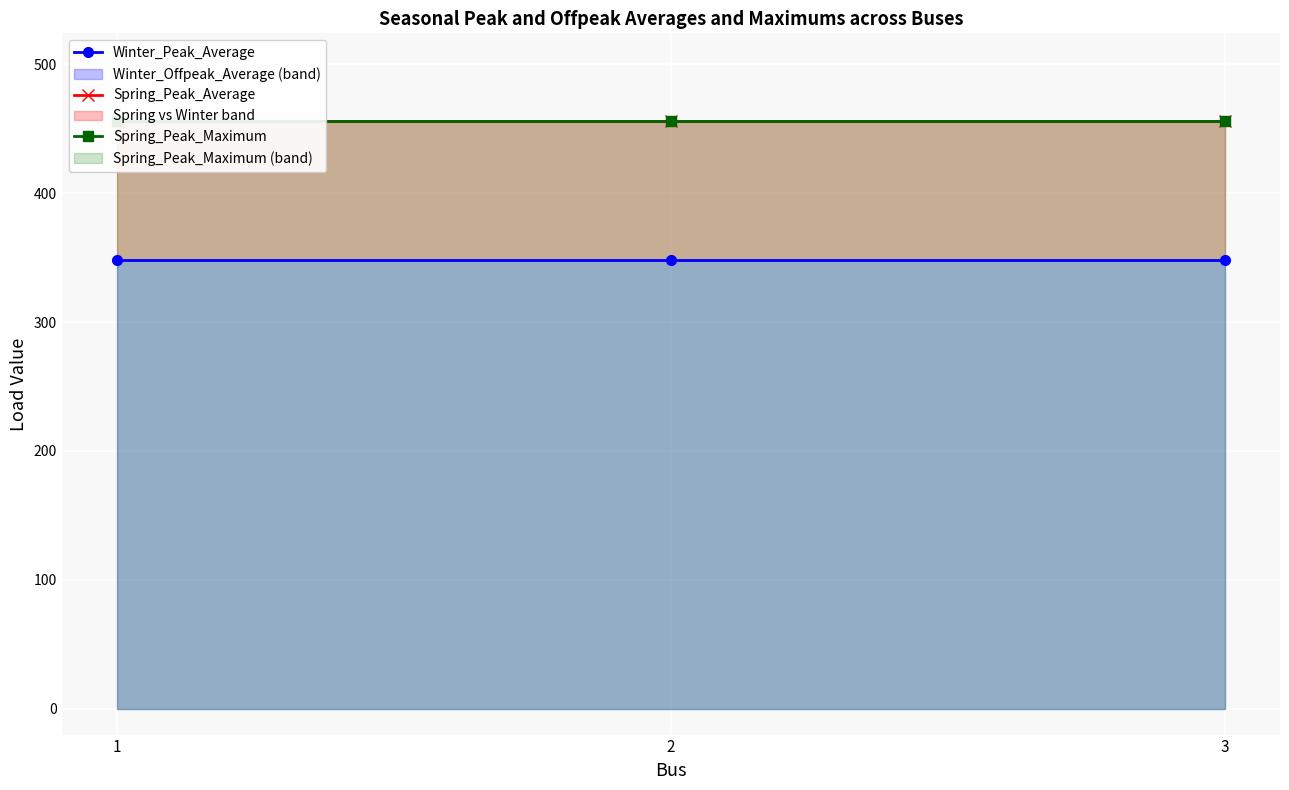

At how many categories does at least one series exceed 354?

3